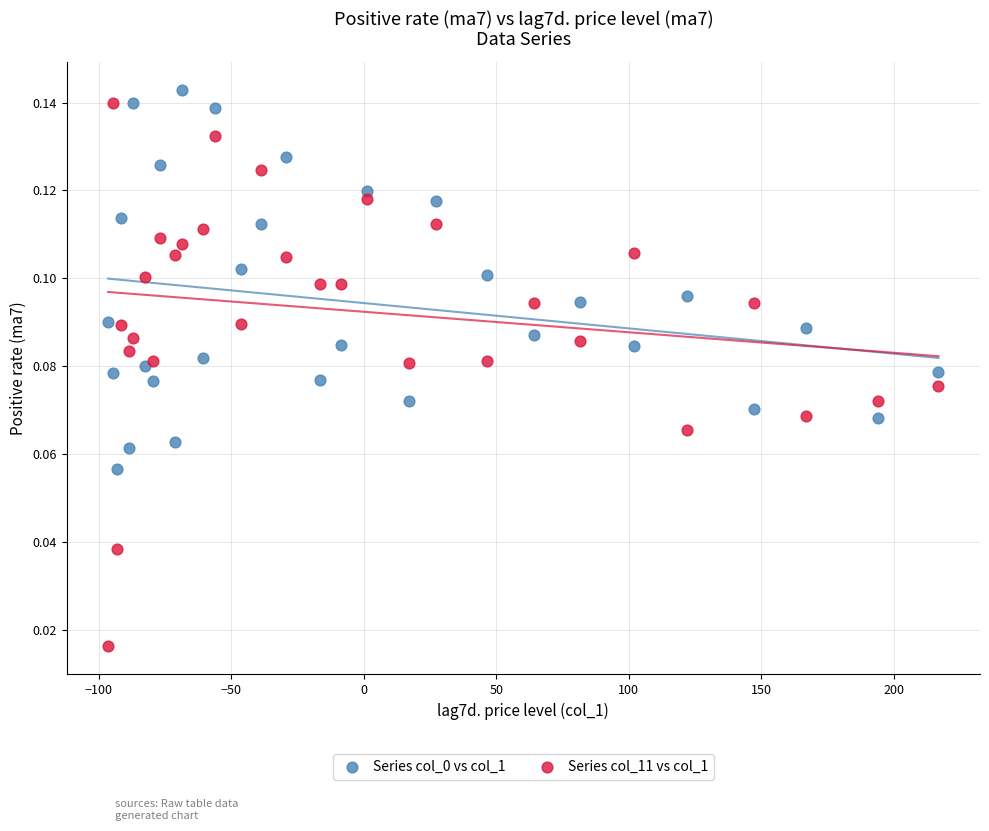

Which series has the widest spread of Y values?

Series col_11 vs col_1